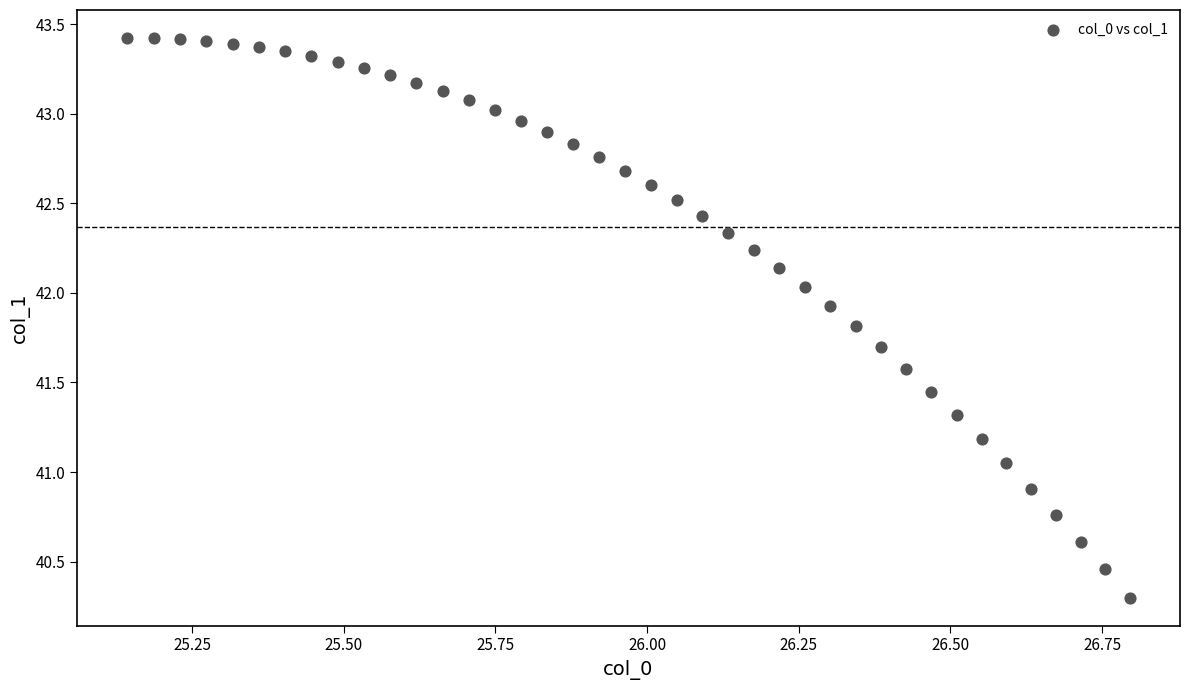

What is the range of X values (max minus min)?

1.7